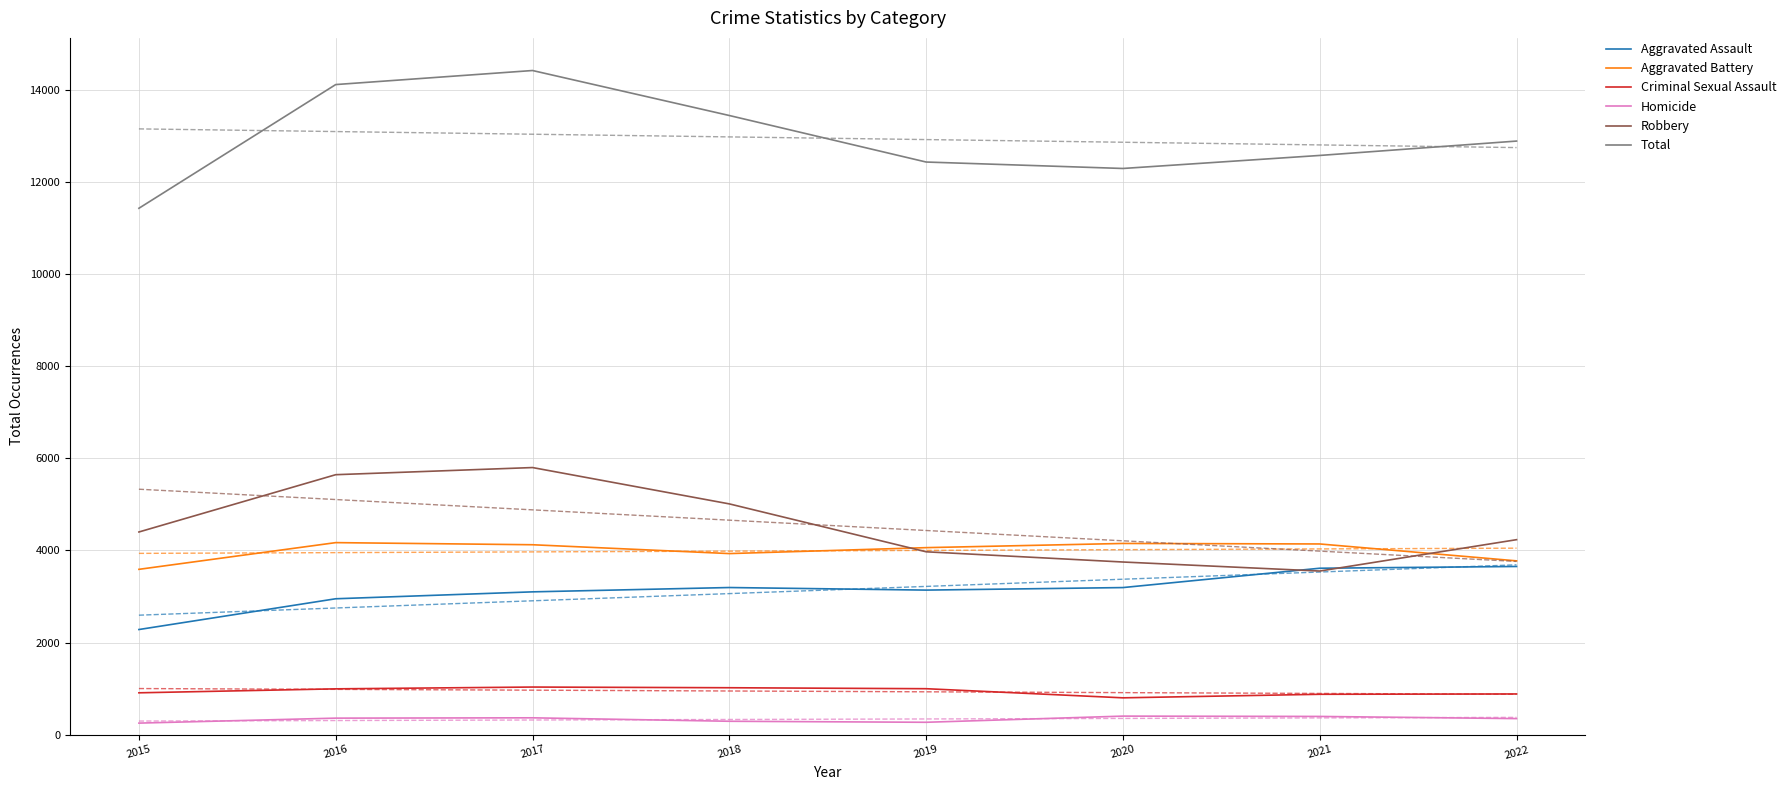

Between 2016 and 2022, which series saw the biggest shift?

Robbery